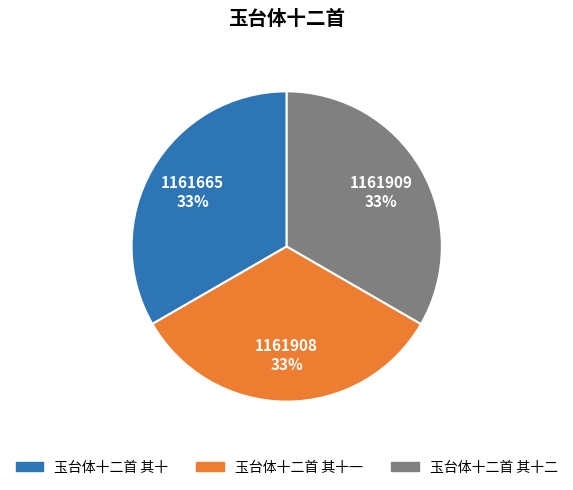

To the nearest percent, what is the average slice percentage?

33%